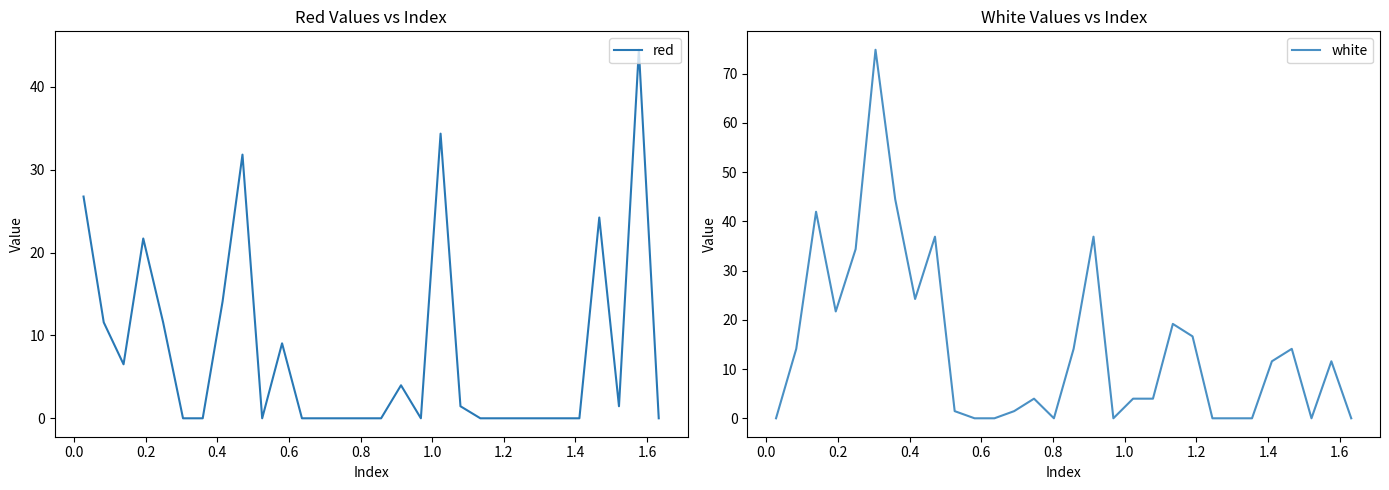

Which category has the lowest value in the red series?

0.8